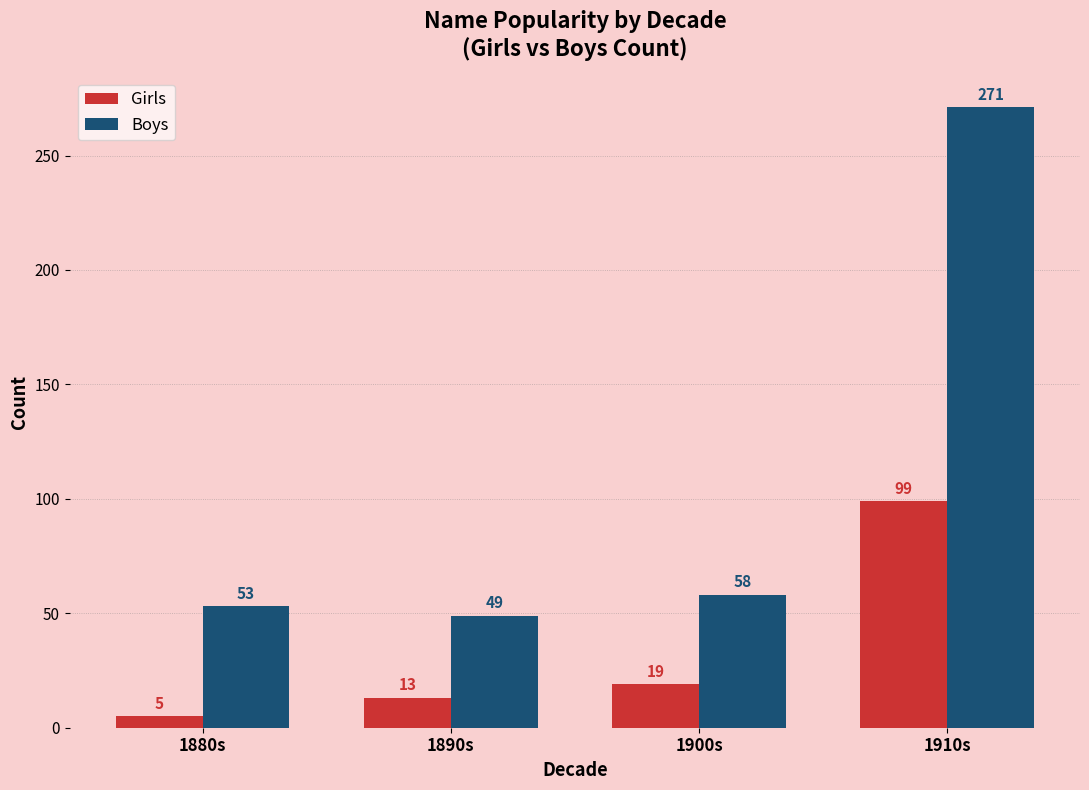

What is the label of the 2nd bar from the right?

1900s